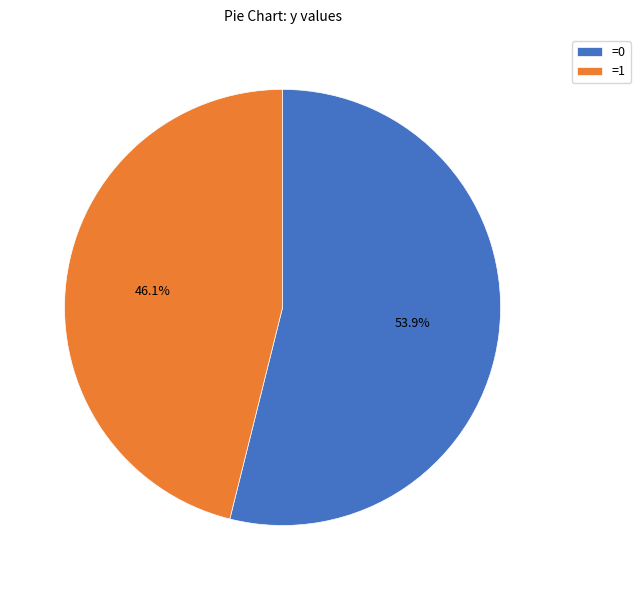

Combined, what portion of the pie is =0 and =1?

100.0%